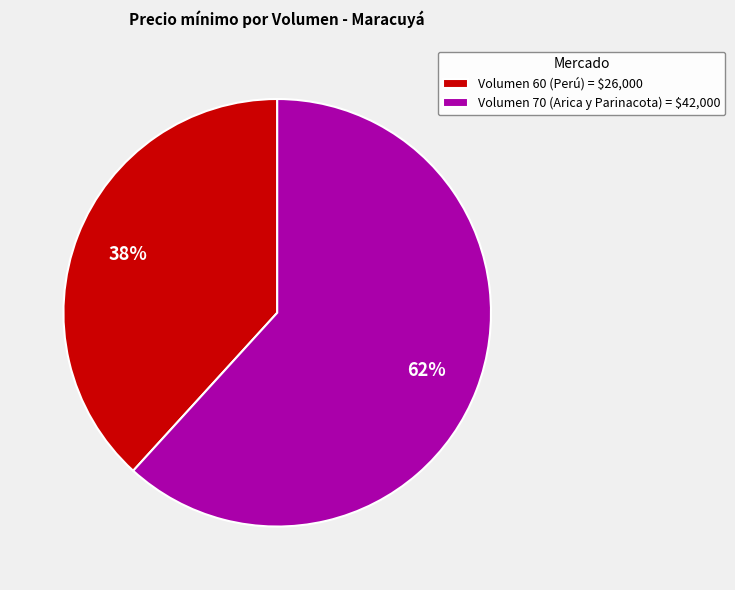

To the nearest percent, what portion does Volumen 60 (Perú) represent?

38%